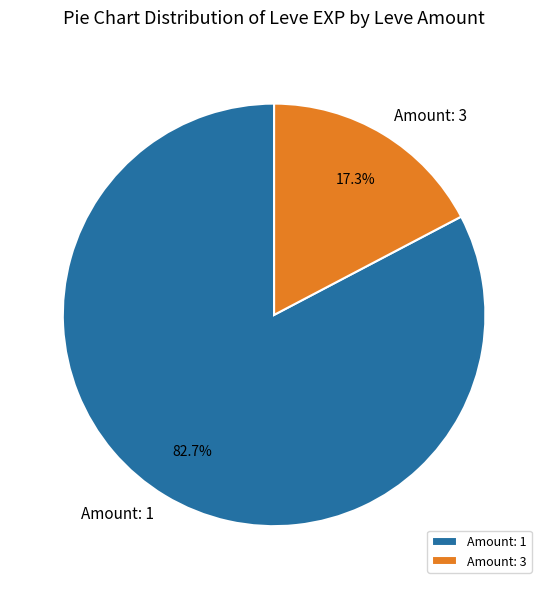

Which category has the smallest portion of the pie?

Amount: 3